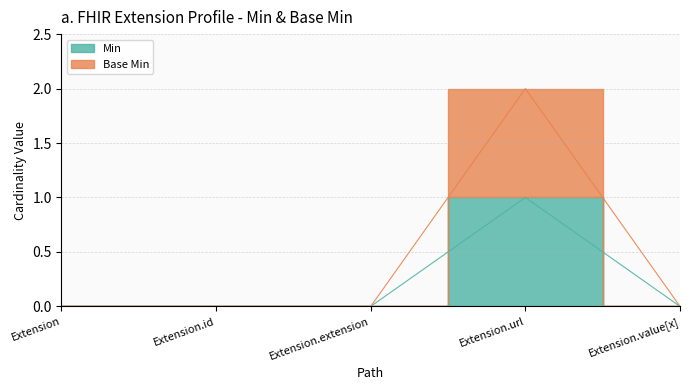

Count the number of categories in the chart.

5